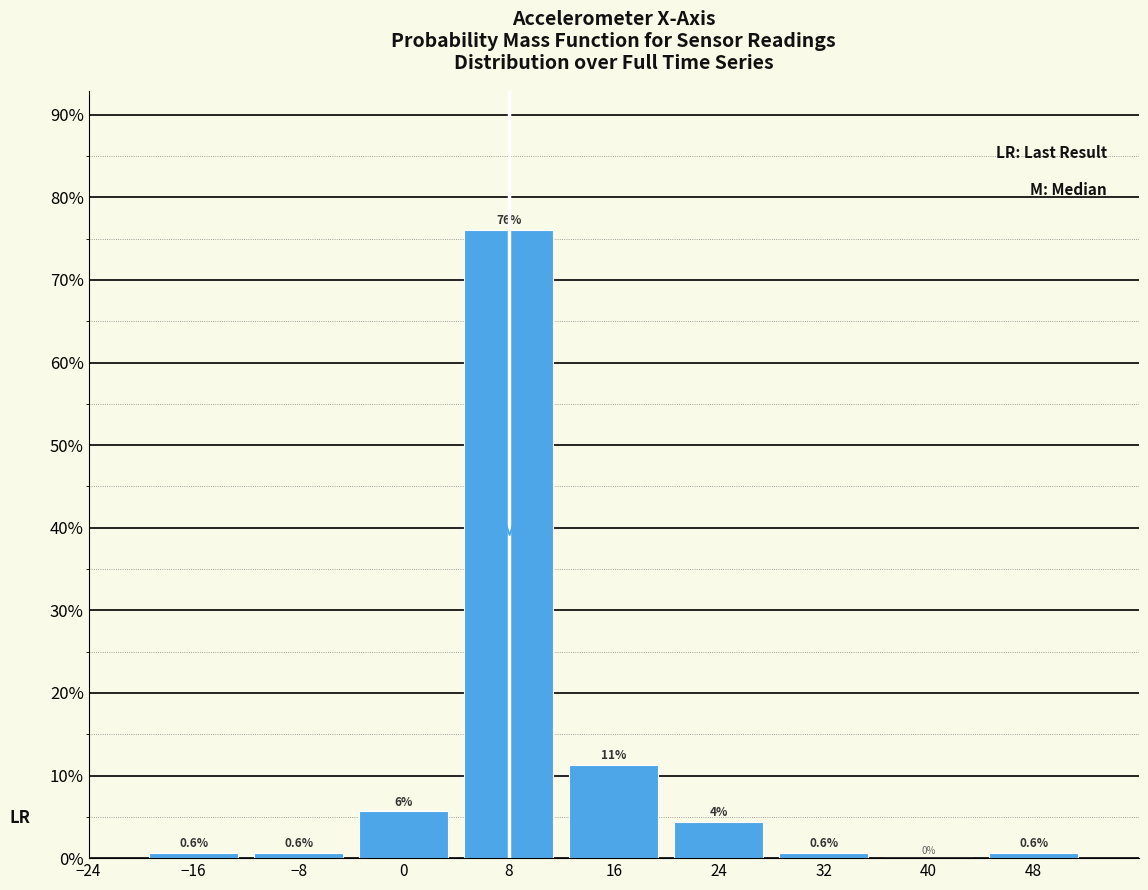

Which range on the x-axis has the tallest bar?

4 to 12